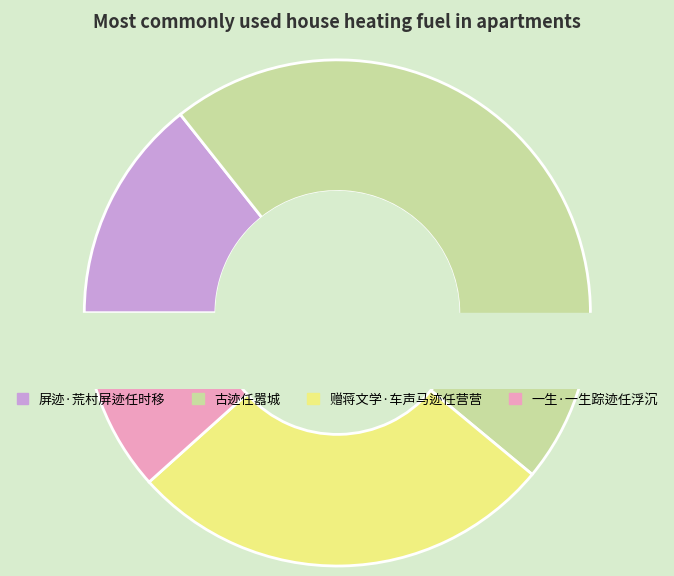

What is the change in value from 古迹任嚣城 to 赠蒋文学·车声马迹任营营?

-240694